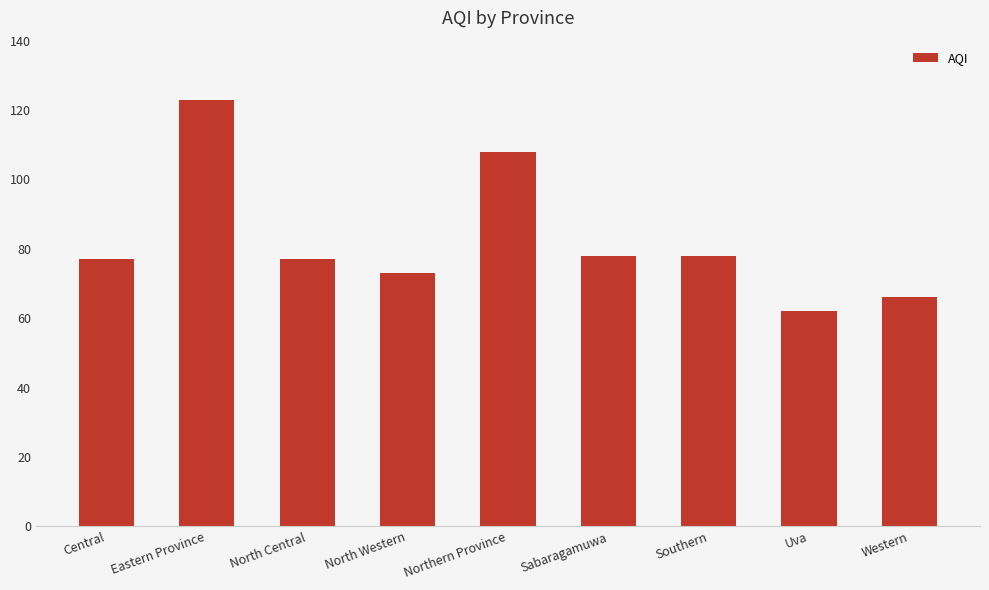

What is the maximum value shown in the chart?

123